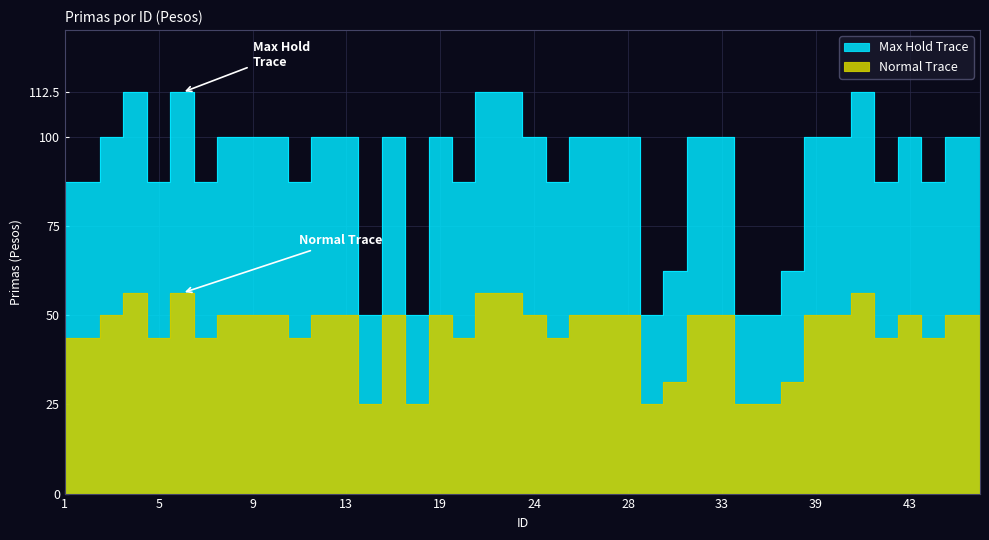

Which series has the largest total across all categories?

Max Hold Trace